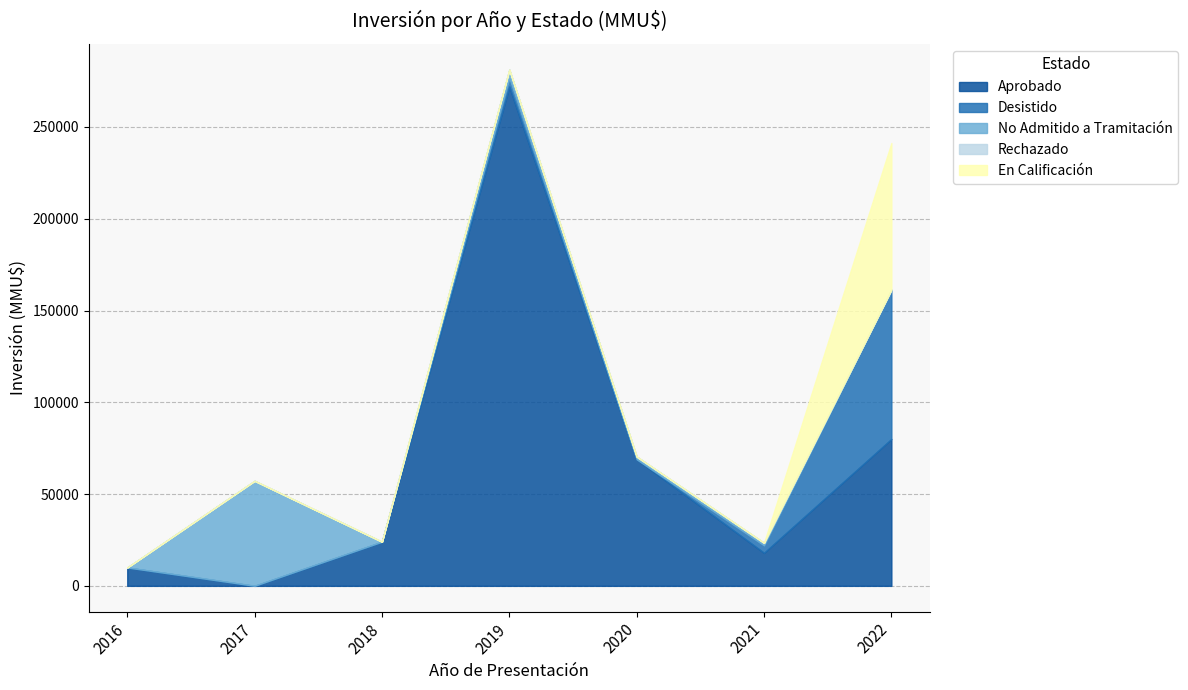

The No Admitido a Tramitación series shows 29924 at 2017. True or false?

False